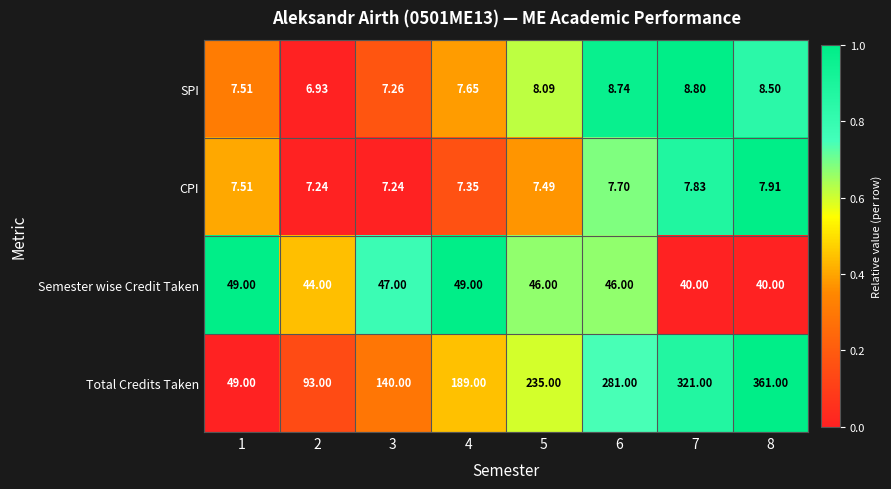

How many data points does each series have?

8